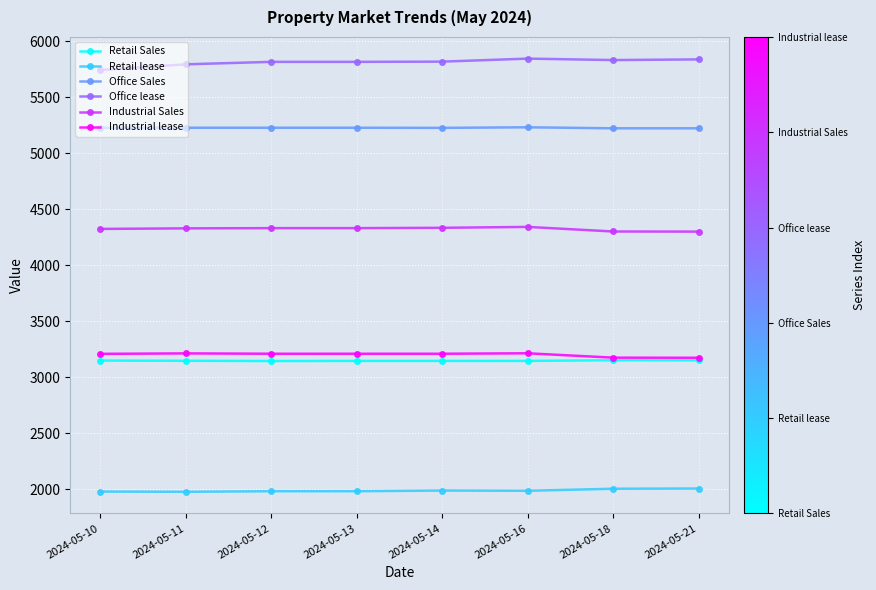

What value does the Retail lease series have at 2024-05-16, to the nearest 5?

1985